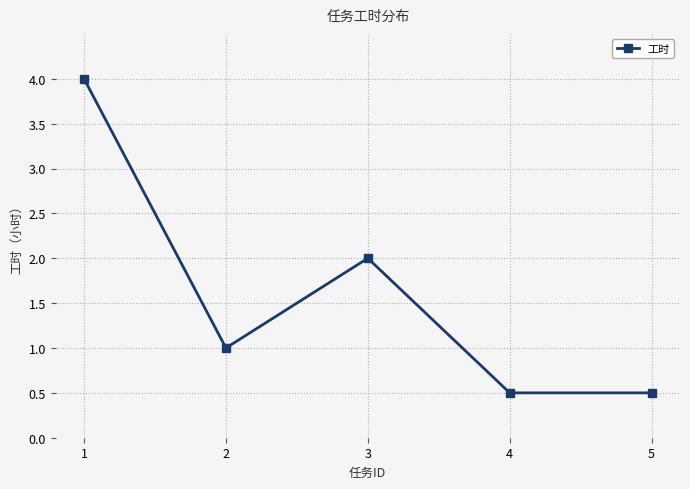

How many lines are shown in the chart?

1